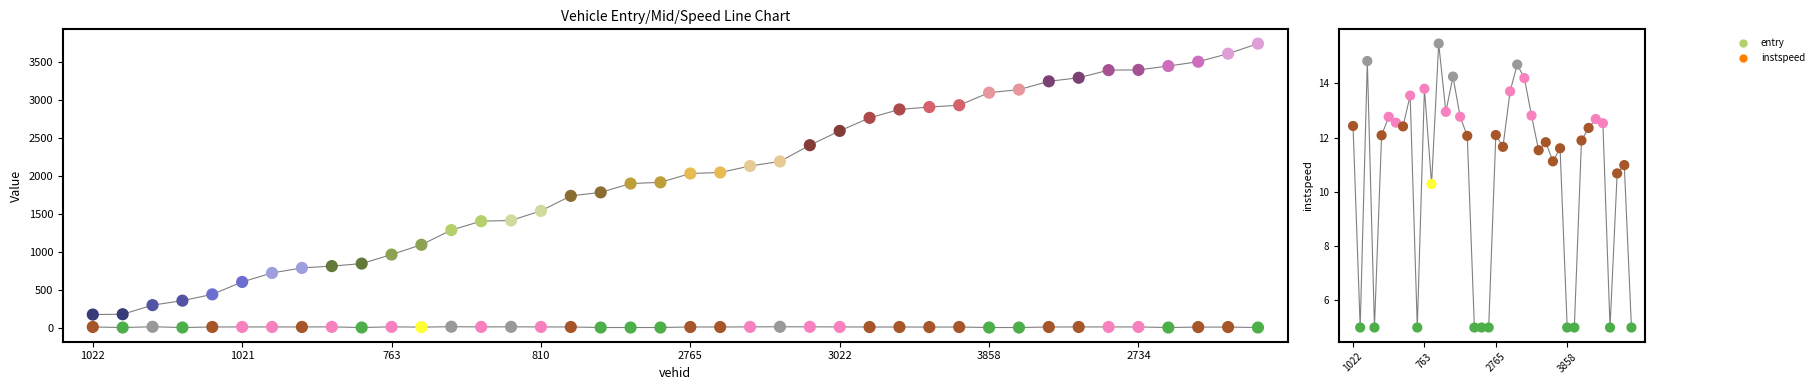

Which series contains the lowest Y value?

instspeed